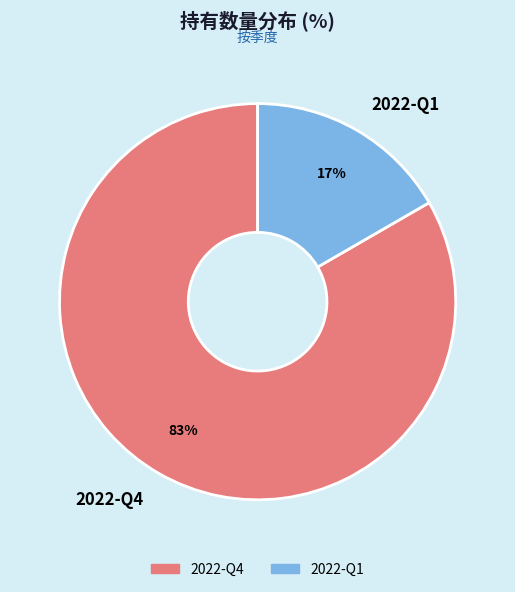

Combined, do 2022-Q4 and 2022-Q1 account for over 50%?

Yes